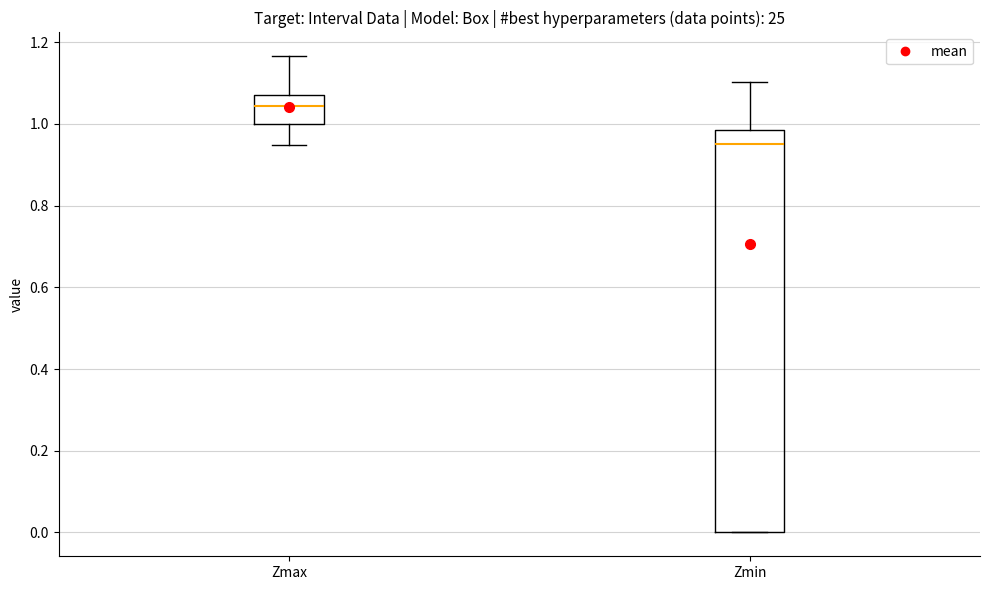

Reading left to right, read every box against the y-axis: the position of its median line, the range the box covers, and the ends of its whiskers. The values are not printed on the chart, so give them approximately, as read against the axis.

Zmax: median 1.04, box 1.00 to 1.06, whiskers 0.94 to 1.16
Zmin: median 0.94, box 0.00 to 0.98, whiskers 0.00 to 1.10